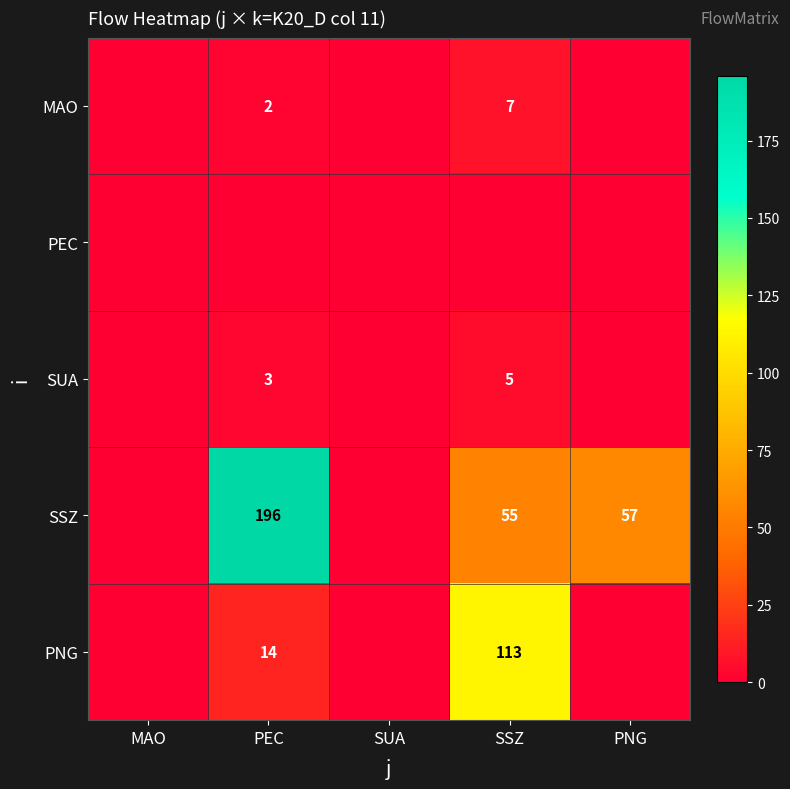

How many distinct data groups are displayed?

5